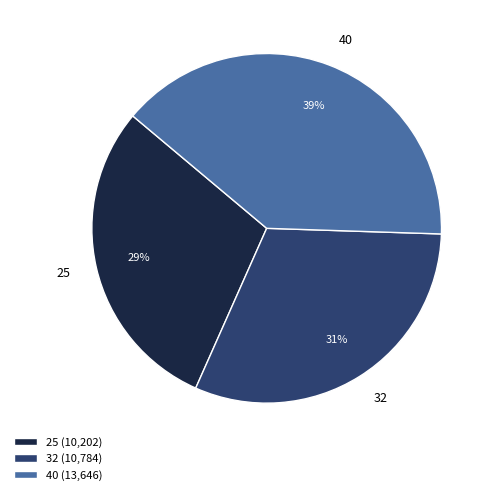

Which slice is the largest?

40